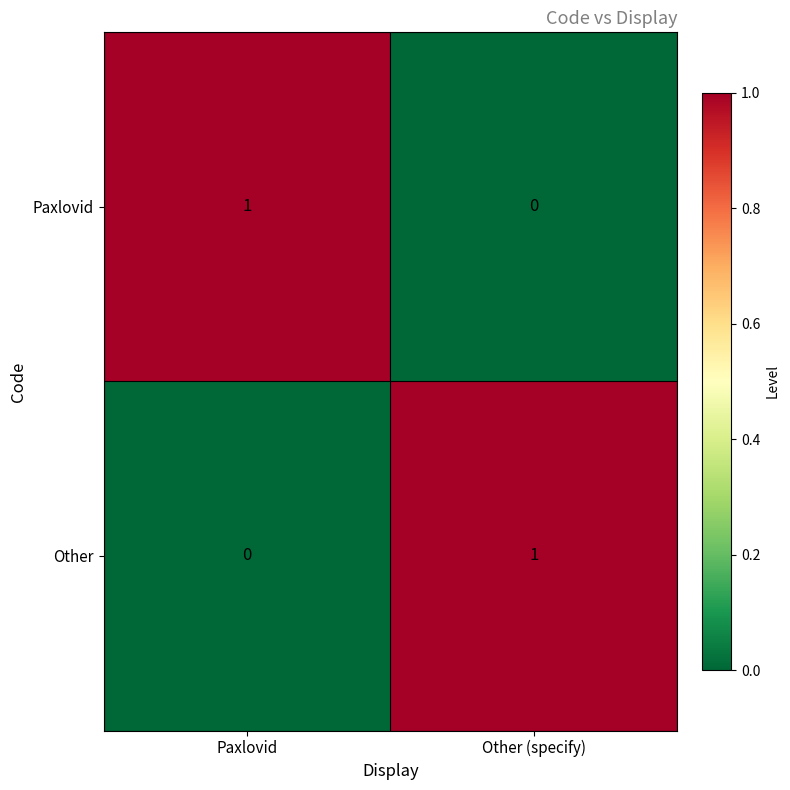

At which label is Other closest to 0?

Paxlovid